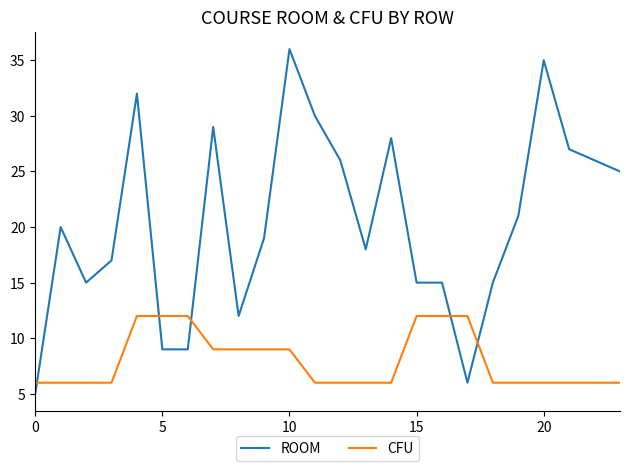

Rank the series by their average value, from highest to lowest.

ROOM, CFU